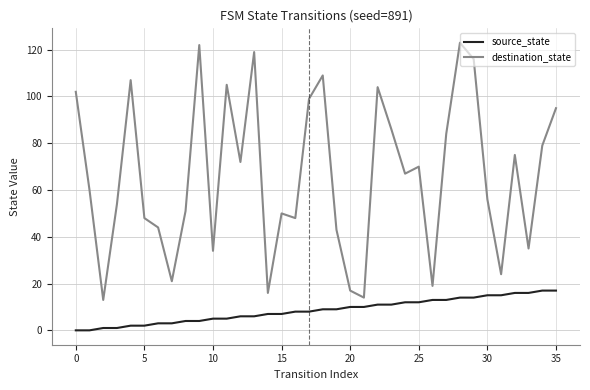

Which series has the largest total across all categories?

destination_state